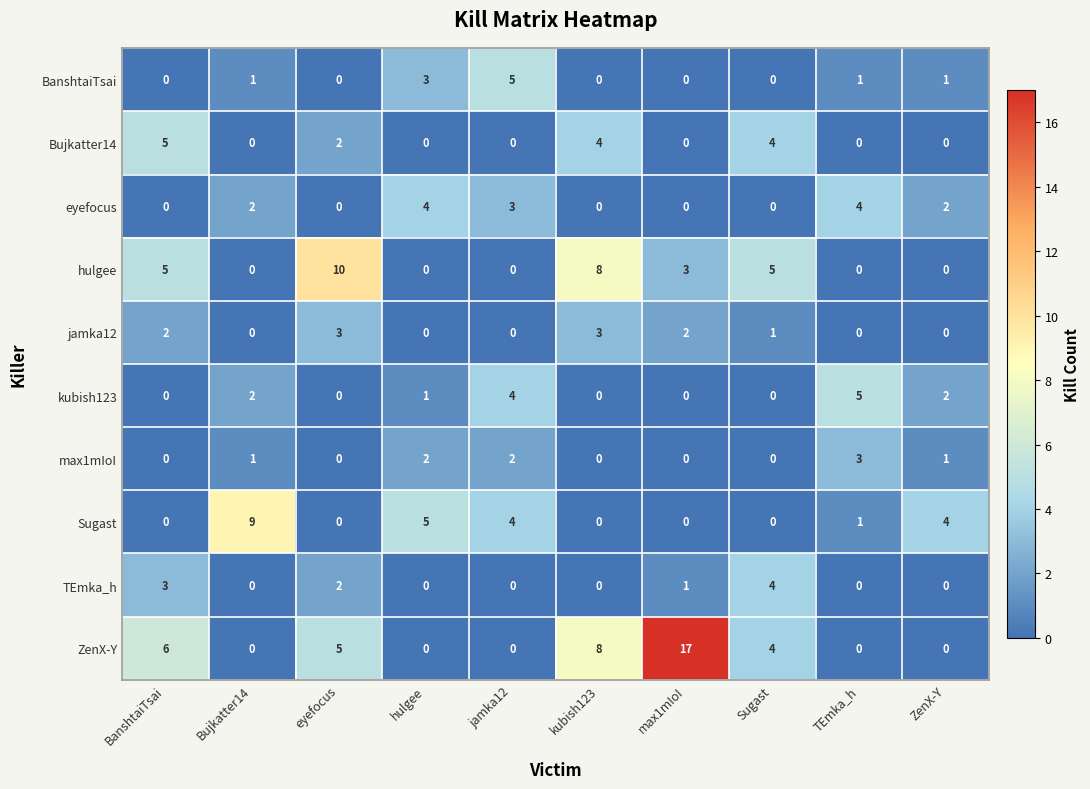

What is the greatest value displayed?

17